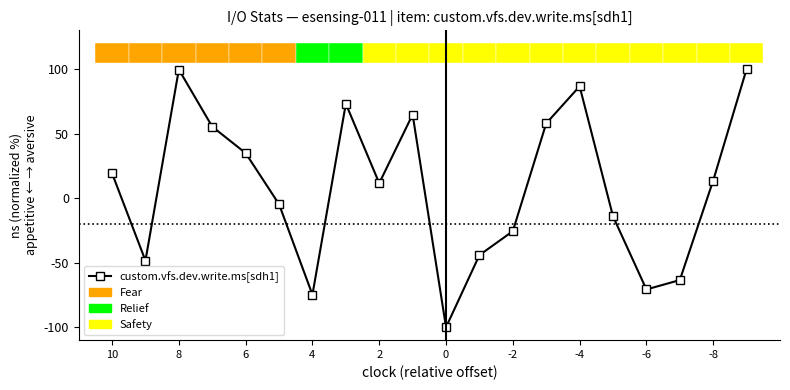

Count the number of values greater than 13.

10